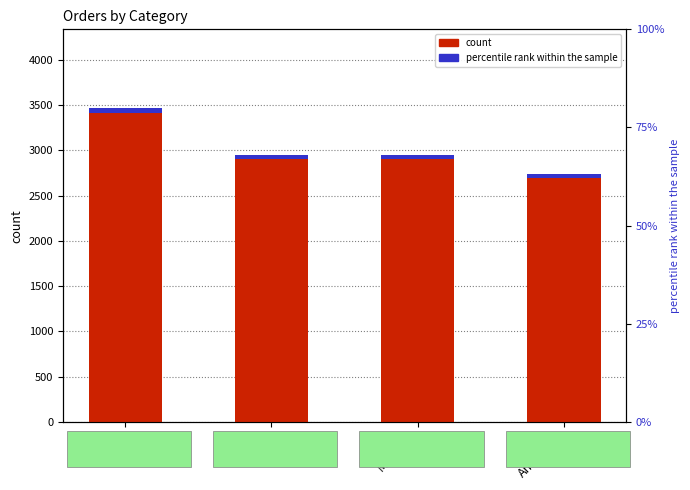

How many distinct data groups are displayed?

2